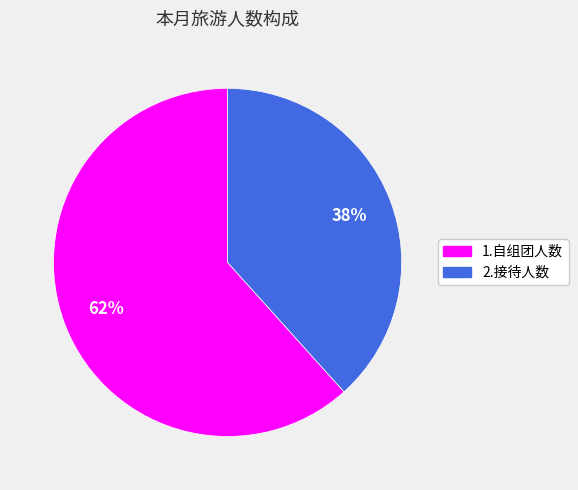

What is the smallest slice in the pie chart?

2.接待人数